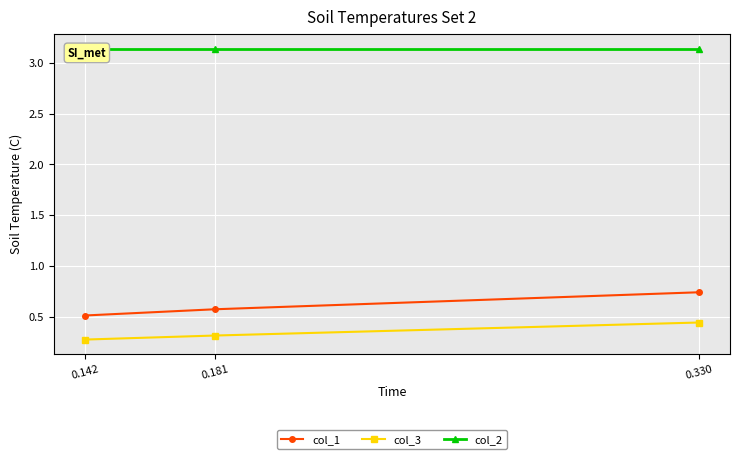

The col_2 series shows 1.2 at 0.181. True or false?

False